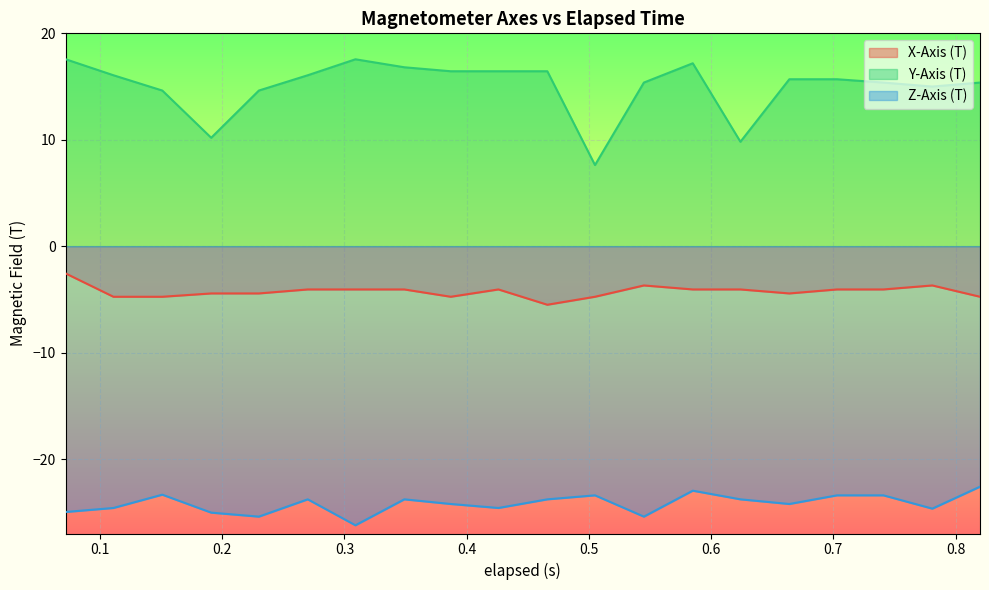

True or false: Z-Axis (T) and X-Axis (T) cross at least once.

False